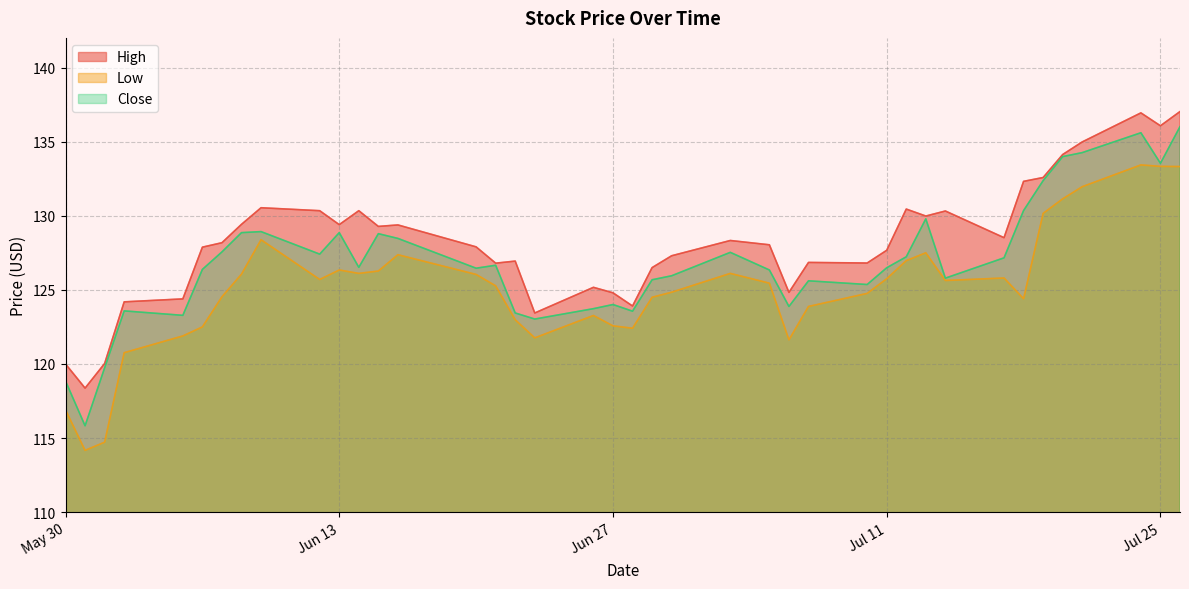

Which category has the highest value across all series?

2023-07-26